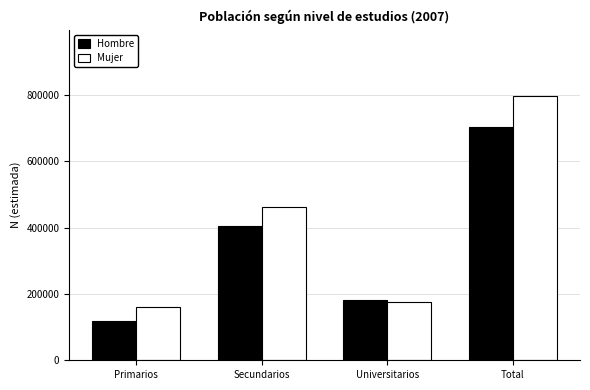

Reading left to right, what are all the values shown in this chart?

Hombre: 117288	404074	181081	702443
Mujer: 159582	462371	174933	796886